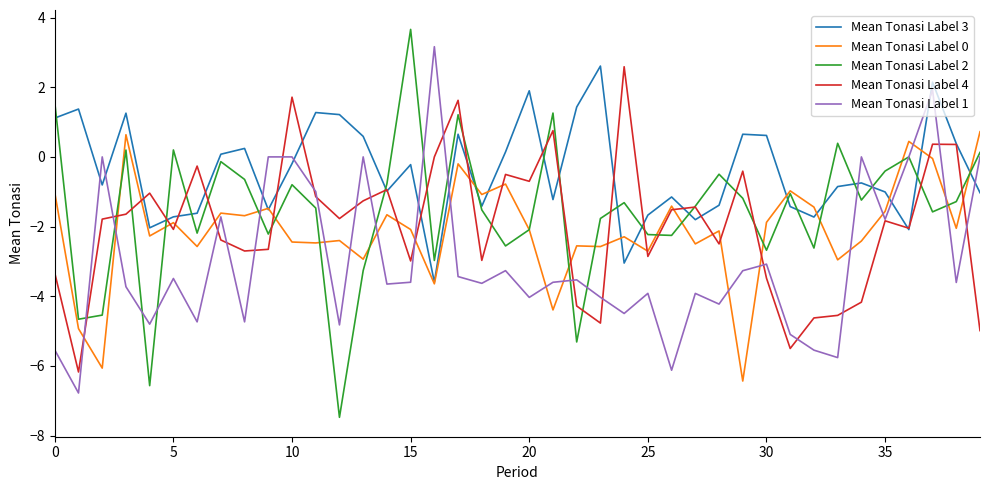

Which series has the largest range (max minus min)?

Mean Tonasi Label 2